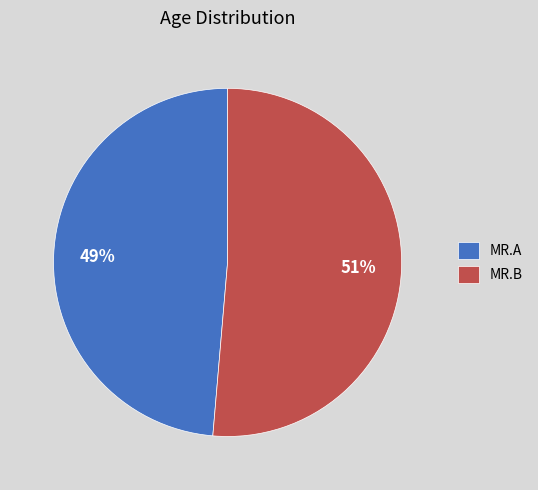

What percentage is the MR.A slice, to the nearest percent?

49%